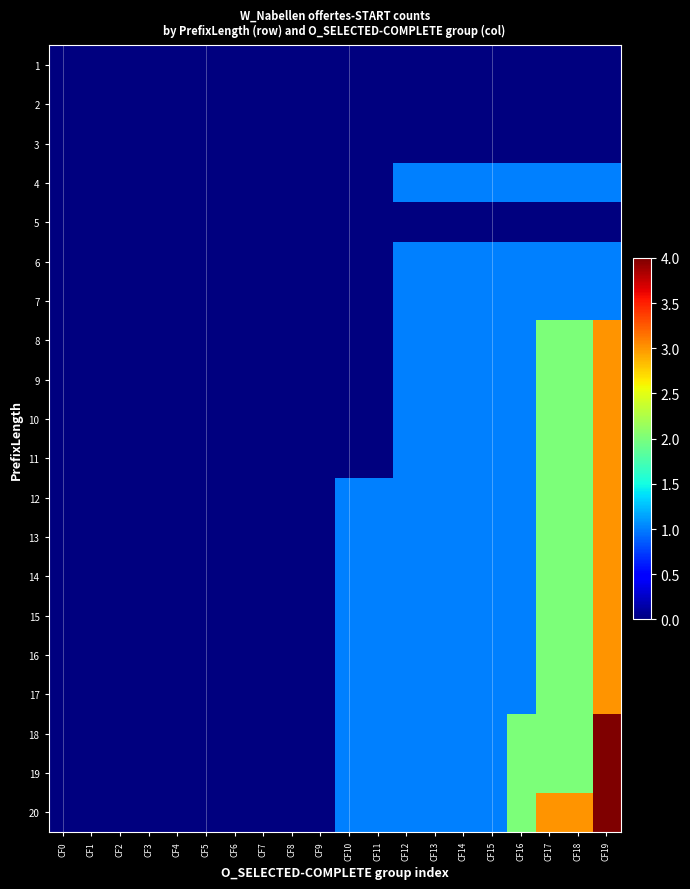

Reading left to right, extract all data points from this chart.

1: CF0=0	CF1=0	CF2=0	CF3=0	CF4=0	CF5=0	CF6=0	CF7=0	CF8=0	CF9=0	CF10=0	CF11=0	CF12=0	CF13=0	CF14=0	CF15=0	CF16=0	CF17=0	CF18=0	CF19=0
2: CF0=0	CF1=0	CF2=0	CF3=0	CF4=0	CF5=0	CF6=0	CF7=0	CF8=0	CF9=0	CF10=0	CF11=0	CF12=0	CF13=0	CF14=0	CF15=0	CF16=0	CF17=0	CF18=0	CF19=0
3: CF0=0	CF1=0	CF2=0	CF3=0	CF4=0	CF5=0	CF6=0	CF7=0	CF8=0	CF9=0	CF10=0	CF11=0	CF12=0	CF13=0	CF14=0	CF15=0	CF16=0	CF17=0	CF18=0	CF19=0
4: CF0=0	CF1=0	CF2=0	CF3=0	CF4=0	CF5=0	CF6=0	CF7=0	CF8=0	CF9=0	CF10=0	CF11=0	CF12=1	CF13=1	CF14=1	CF15=1	CF16=1	CF17=1	CF18=1	CF19=1
5: CF0=0	CF1=0	CF2=0	CF3=0	CF4=0	CF5=0	CF6=0	CF7=0	CF8=0	CF9=0	CF10=0	CF11=0	CF12=0	CF13=0	CF14=0	CF15=0	CF16=0	CF17=0	CF18=0	CF19=0
6: CF0=0	CF1=0	CF2=0	CF3=0	CF4=0	CF5=0	CF6=0	CF7=0	CF8=0	CF9=0	CF10=0	CF11=0	CF12=1	CF13=1	CF14=1	CF15=1	CF16=1	CF17=1	CF18=1	CF19=1
7: CF0=0	CF1=0	CF2=0	CF3=0	CF4=0	CF5=0	CF6=0	CF7=0	CF8=0	CF9=0	CF10=0	CF11=0	CF12=1	CF13=1	CF14=1	CF15=1	CF16=1	CF17=1	CF18=1	CF19=1
8: CF0=0	CF1=0	CF2=0	CF3=0	CF4=0	CF5=0	CF6=0	CF7=0	CF8=0	CF9=0	CF10=0	CF11=0	CF12=1	CF13=1	CF14=1	CF15=1	CF16=1	CF17=2	CF18=2	CF19=3
9: CF0=0	CF1=0	CF2=0	CF3=0	CF4=0	CF5=0	CF6=0	CF7=0	CF8=0	CF9=0	CF10=0	CF11=0	CF12=1	CF13=1	CF14=1	CF15=1	CF16=1	CF17=2	CF18=2	CF19=3
10: CF0=0	CF1=0	CF2=0	CF3=0	CF4=0	CF5=0	CF6=0	CF7=0	CF8=0	CF9=0	CF10=0	CF11=0	CF12=1	CF13=1	CF14=1	CF15=1	CF16=1	CF17=2	CF18=2	CF19=3
11: CF0=0	CF1=0	CF2=0	CF3=0	CF4=0	CF5=0	CF6=0	CF7=0	CF8=0	CF9=0	CF10=0	CF11=0	CF12=1	CF13=1	CF14=1	CF15=1	CF16=1	CF17=2	CF18=2	CF19=3
12: CF0=0	CF1=0	CF2=0	CF3=0	CF4=0	CF5=0	CF6=0	CF7=0	CF8=0	CF9=0	CF10=1	CF11=1	CF12=1	CF13=1	CF14=1	CF15=1	CF16=1	CF17=2	CF18=2	CF19=3
13: CF0=0	CF1=0	CF2=0	CF3=0	CF4=0	CF5=0	CF6=0	CF7=0	CF8=0	CF9=0	CF10=1	CF11=1	CF12=1	CF13=1	CF14=1	CF15=1	CF16=1	CF17=2	CF18=2	CF19=3
14: CF0=0	CF1=0	CF2=0	CF3=0	CF4=0	CF5=0	CF6=0	CF7=0	CF8=0	CF9=0	CF10=1	CF11=1	CF12=1	CF13=1	CF14=1	CF15=1	CF16=1	CF17=2	CF18=2	CF19=3
15: CF0=0	CF1=0	CF2=0	CF3=0	CF4=0	CF5=0	CF6=0	CF7=0	CF8=0	CF9=0	CF10=1	CF11=1	CF12=1	CF13=1	CF14=1	CF15=1	CF16=1	CF17=2	CF18=2	CF19=3
16: CF0=0	CF1=0	CF2=0	CF3=0	CF4=0	CF5=0	CF6=0	CF7=0	CF8=0	CF9=0	CF10=1	CF11=1	CF12=1	CF13=1	CF14=1	CF15=1	CF16=1	CF17=2	CF18=2	CF19=3
17: CF0=0	CF1=0	CF2=0	CF3=0	CF4=0	CF5=0	CF6=0	CF7=0	CF8=0	CF9=0	CF10=1	CF11=1	CF12=1	CF13=1	CF14=1	CF15=1	CF16=1	CF17=2	CF18=2	CF19=3
18: CF0=0	CF1=0	CF2=0	CF3=0	CF4=0	CF5=0	CF6=0	CF7=0	CF8=0	CF9=0	CF10=1	CF11=1	CF12=1	CF13=1	CF14=1	CF15=1	CF16=2	CF17=2	CF18=2	CF19=4
19: CF0=0	CF1=0	CF2=0	CF3=0	CF4=0	CF5=0	CF6=0	CF7=0	CF8=0	CF9=0	CF10=1	CF11=1	CF12=1	CF13=1	CF14=1	CF15=1	CF16=2	CF17=2	CF18=2	CF19=4
20: CF0=0	CF1=0	CF2=0	CF3=0	CF4=0	CF5=0	CF6=0	CF7=0	CF8=0	CF9=0	CF10=1	CF11=1	CF12=1	CF13=1	CF14=1	CF15=1	CF16=2	CF17=3	CF18=3	CF19=4